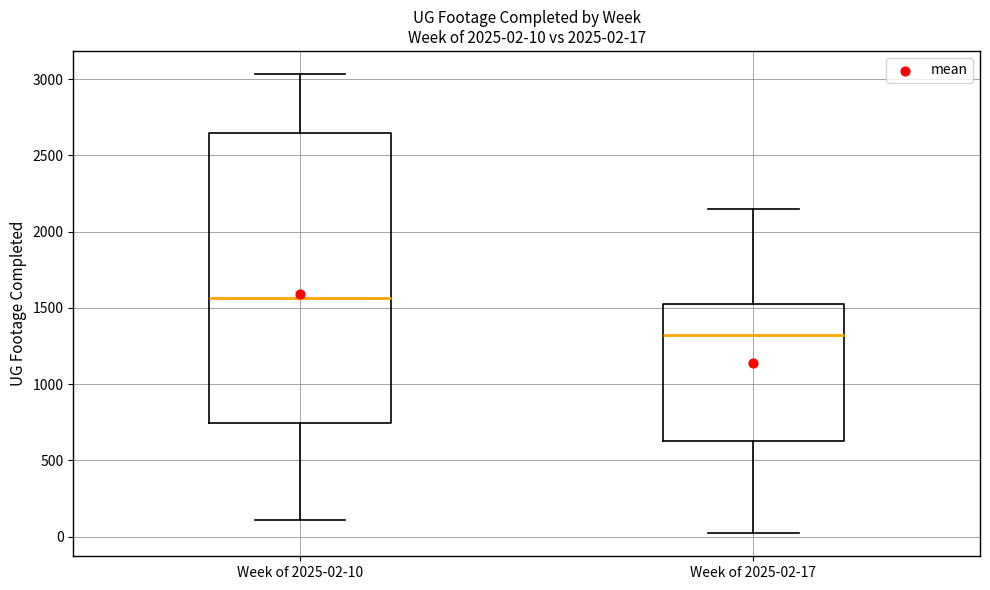

Which box has the lowest median line?

Week of 2025-02-17